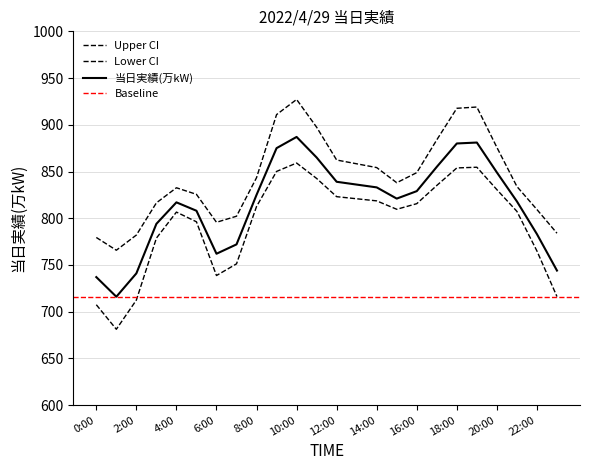

What is the value of the 1st point from the left?

737